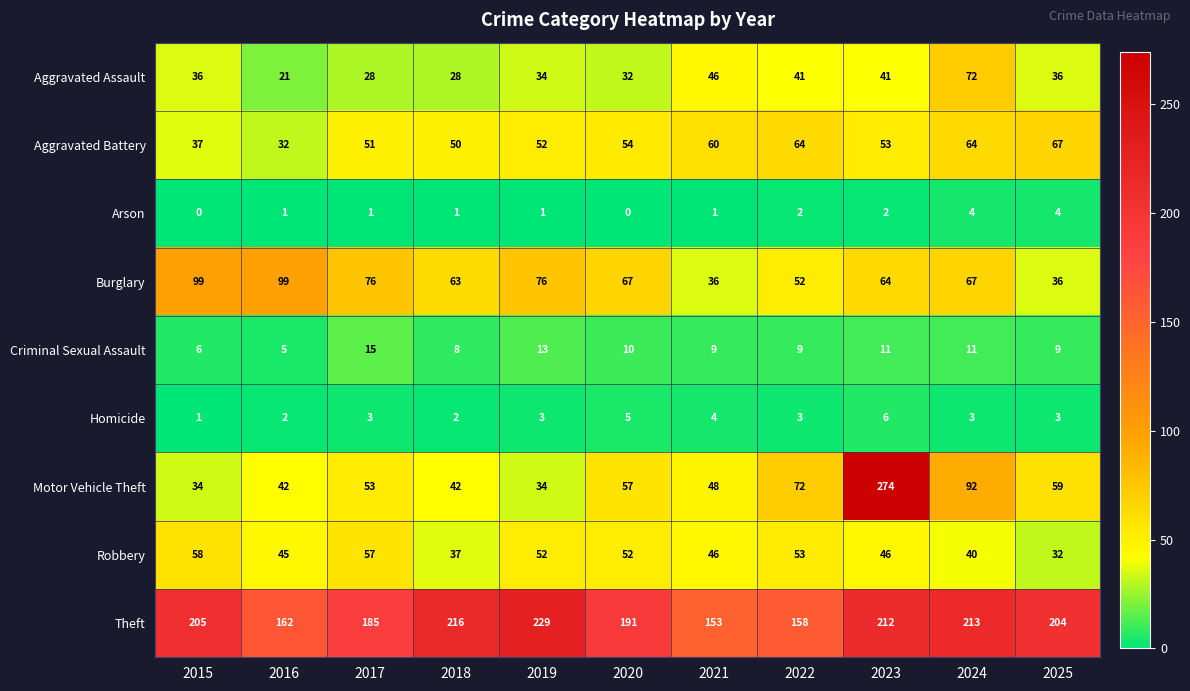

What is the maximum value for Homicide?

6